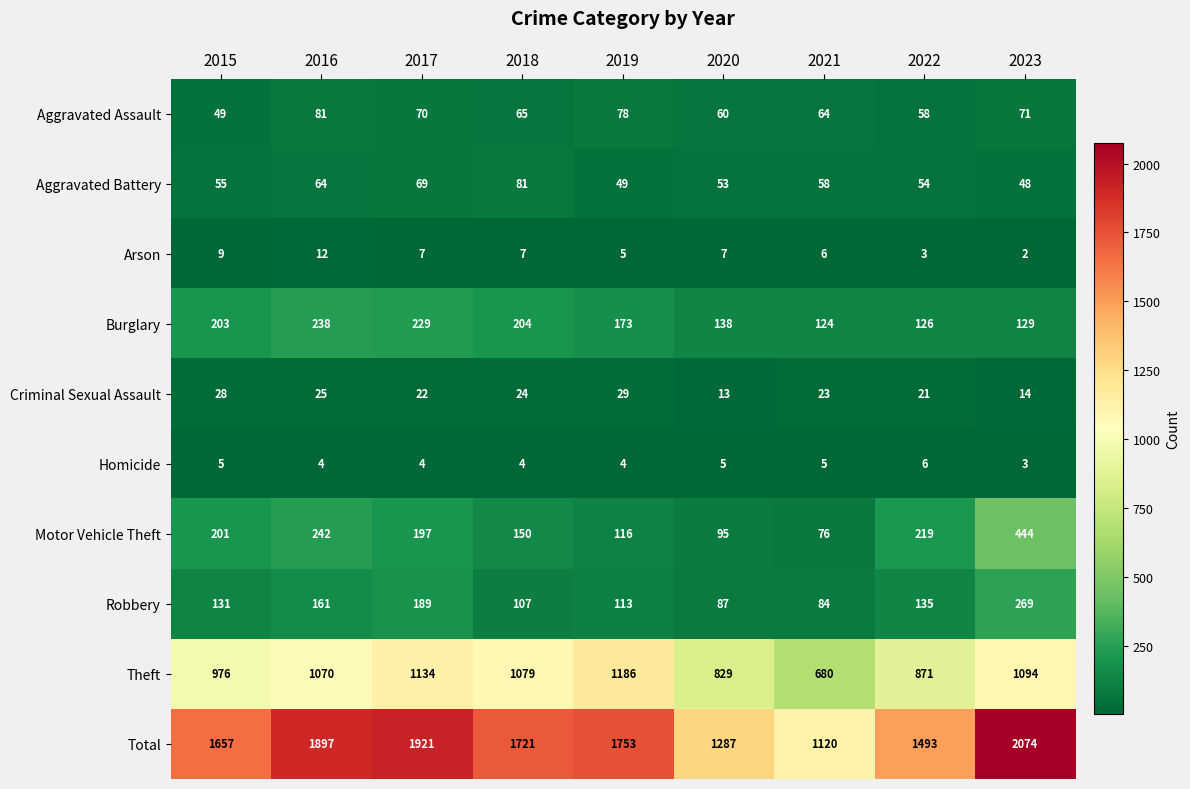

Where does the Burglary series first go above 173?

2015